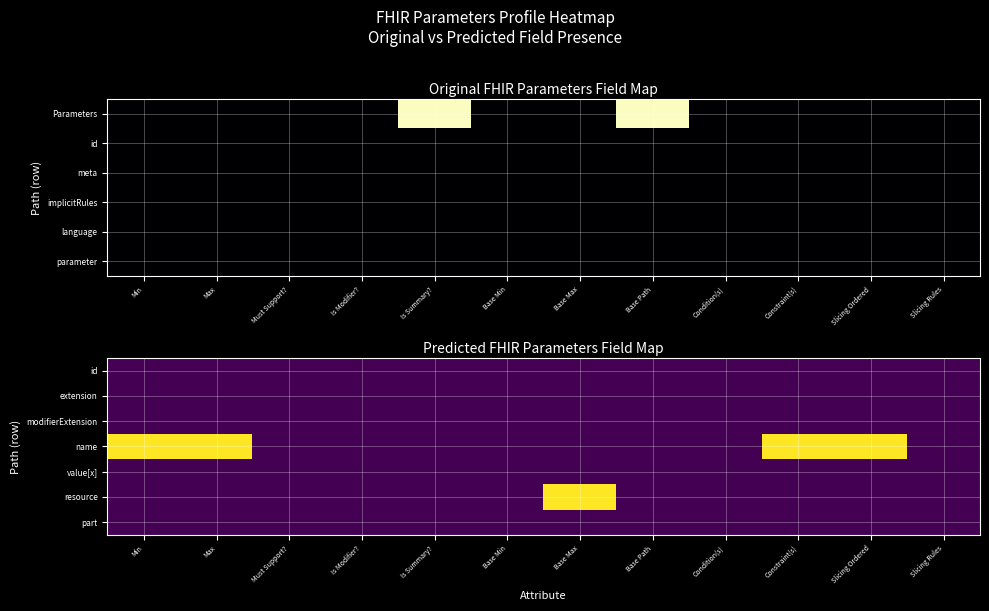

How many categories are shown in the chart?

12